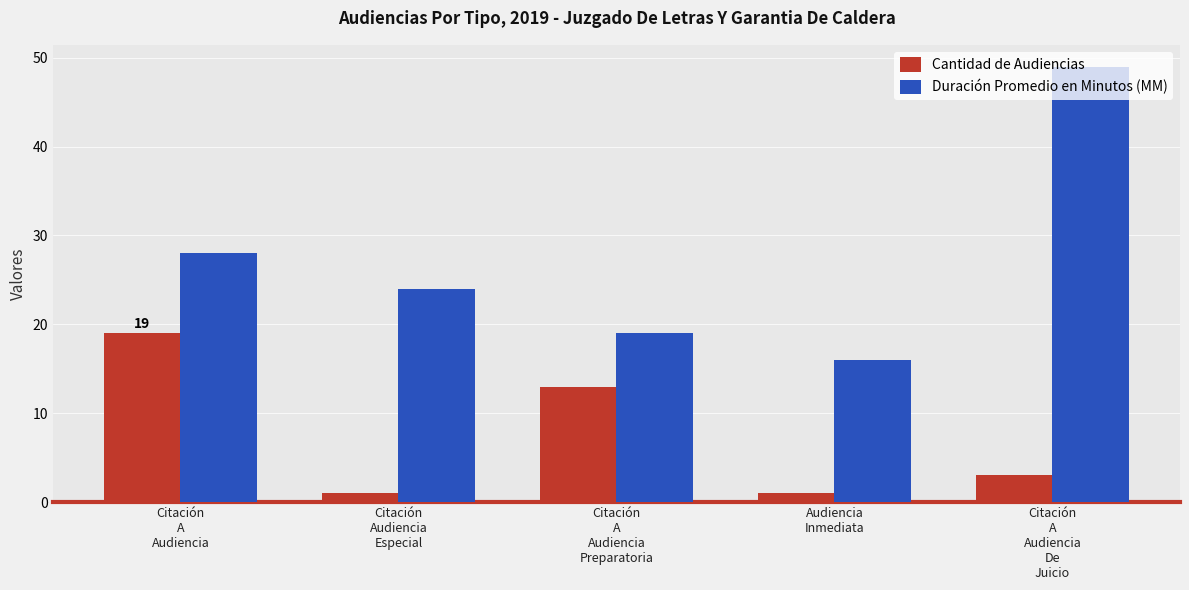

Reading right to left, list all the values displayed in this chart.

Cantidad de Audiencias: 3	1	13	1	19
Duración Promedio en Minutos (MM): 49	16	19	24	28